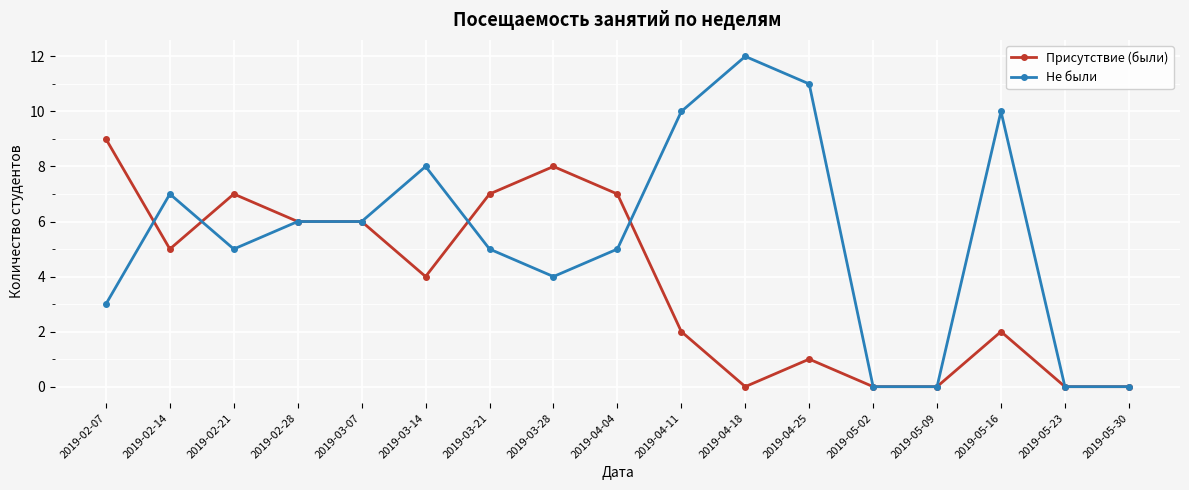

Where is the first local maximum for Присутствие (были)?

2019-02-21